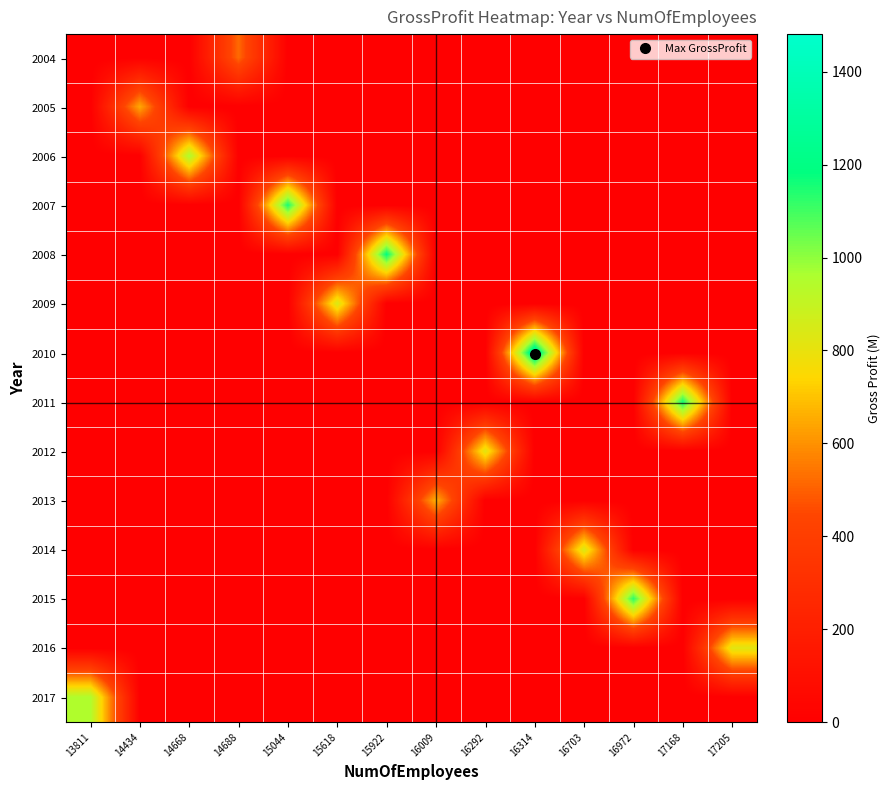

What is the total value across all series at 15044?

1152.0